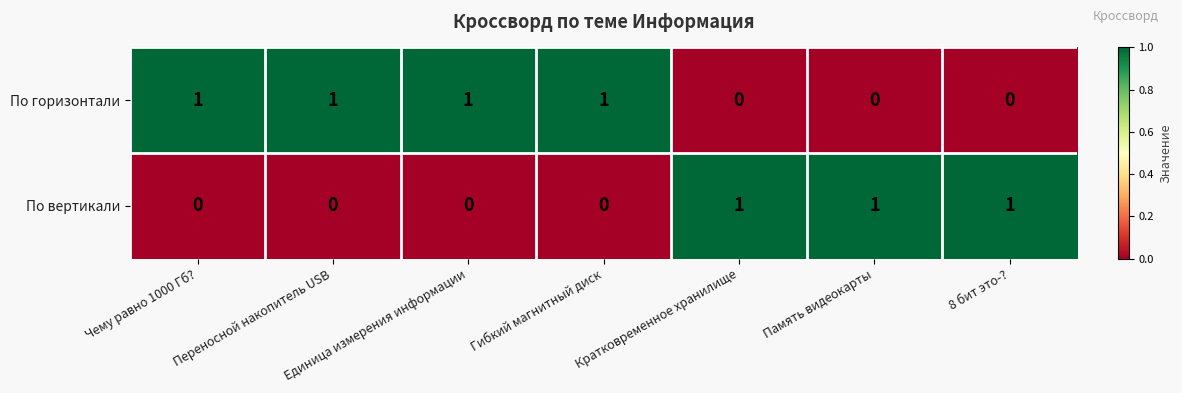

The По вертикали series shows 1 at Кратковременное хранилище. True or false?

True